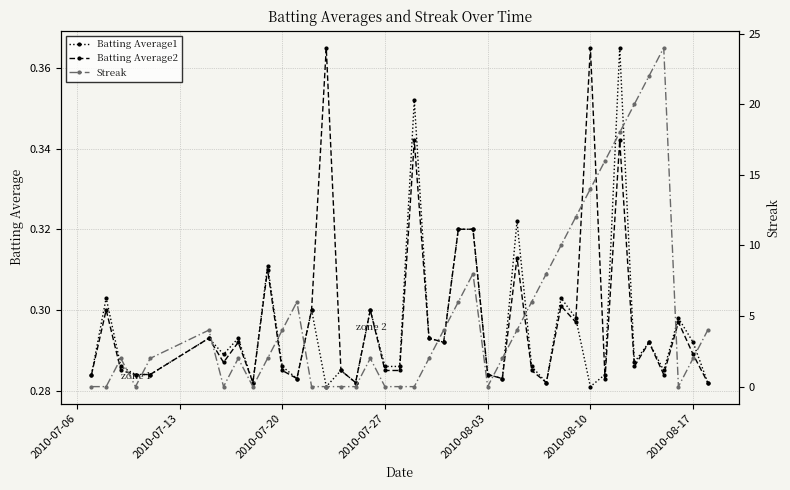

True or false: Batting Average2 has more than 1 interior local peaks.

True